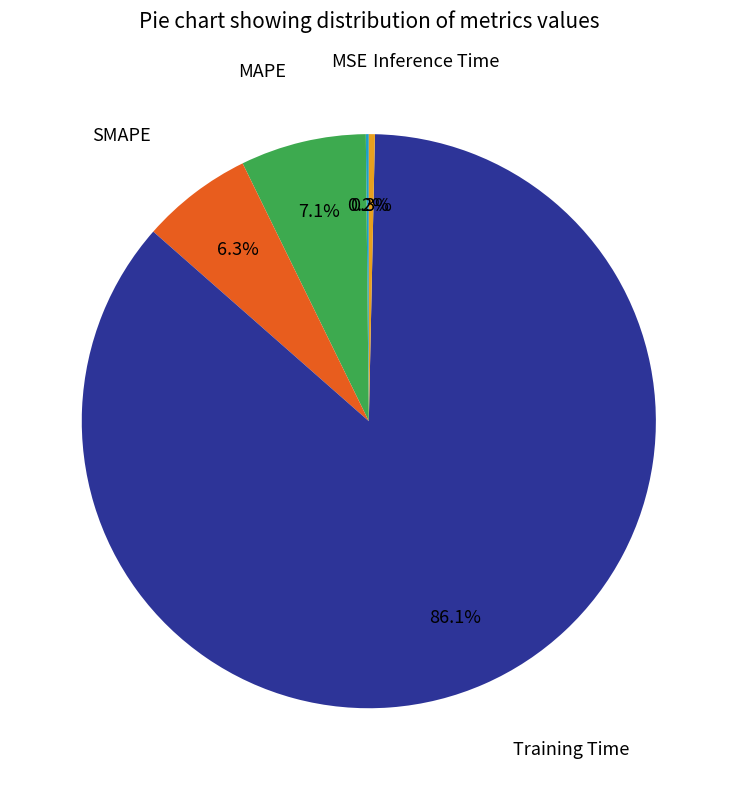

Which category has the smallest portion of the pie?

MSE